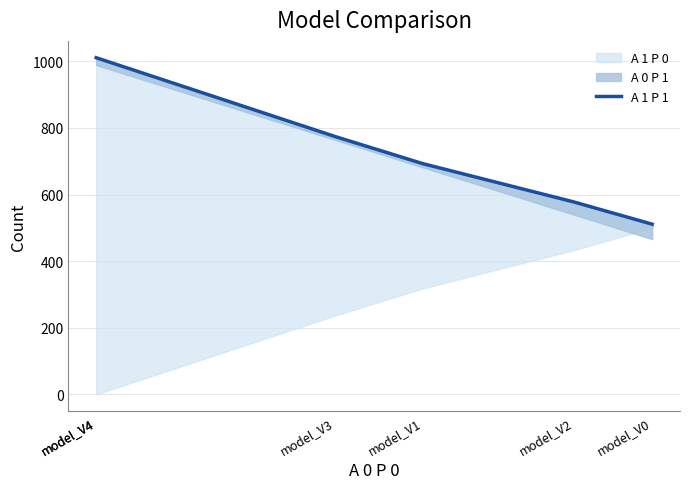

Reading left to right, transcribe all the data shown in this chart.

1011	1011	774	693	578	511